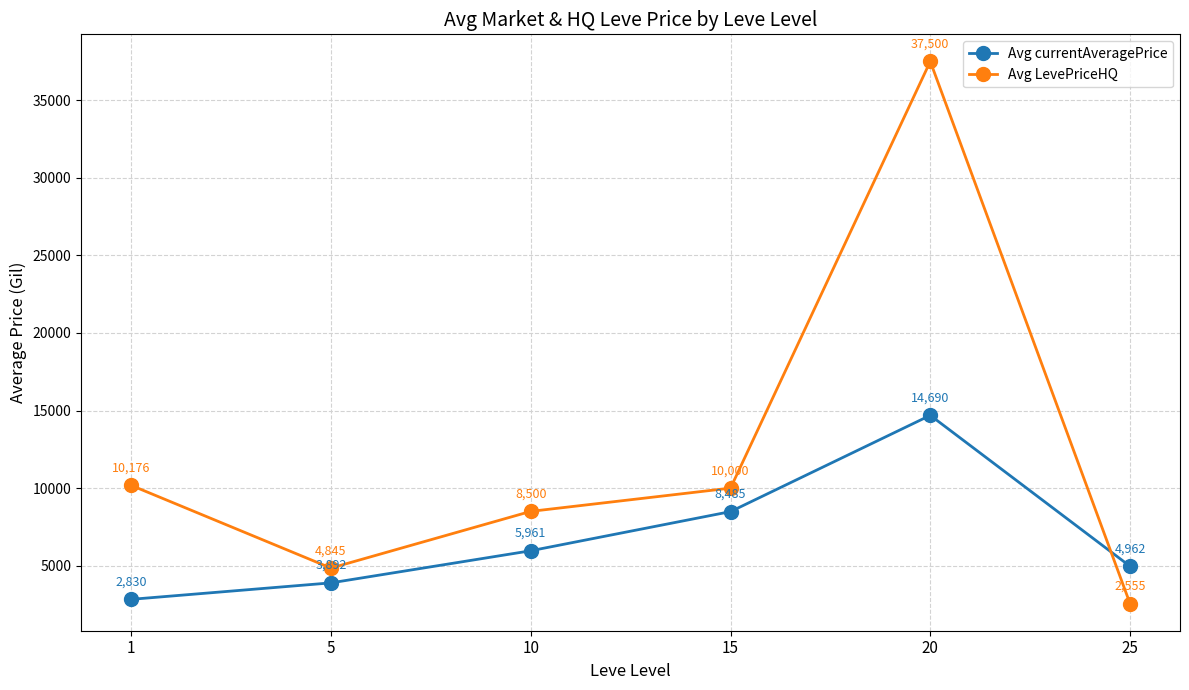

True or false: Avg LevePriceHQ and Avg currentAveragePrice intersect in this chart.

True